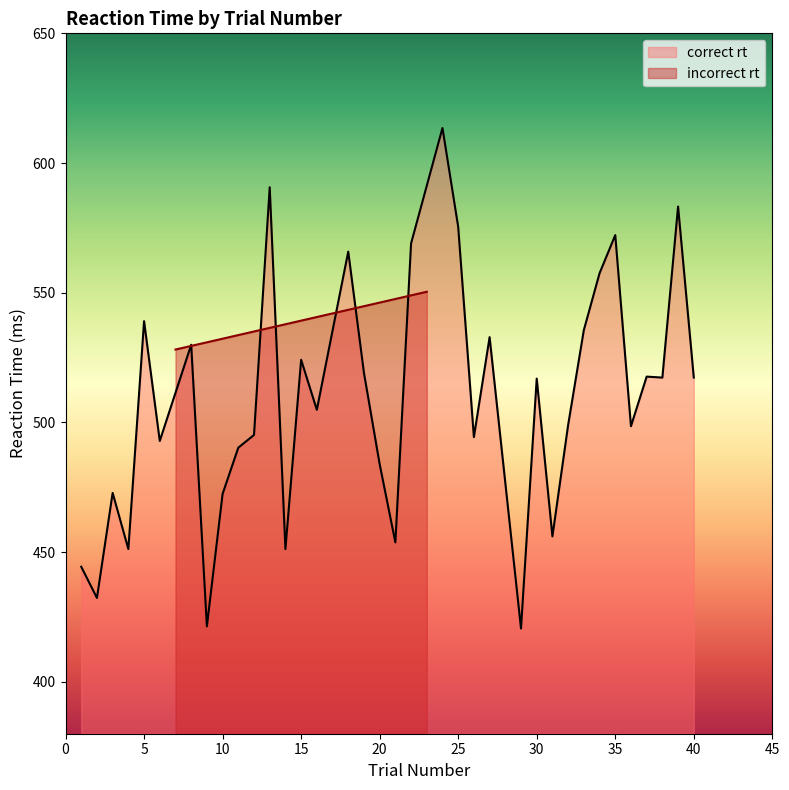

At which label does the data first exceed 516?

5